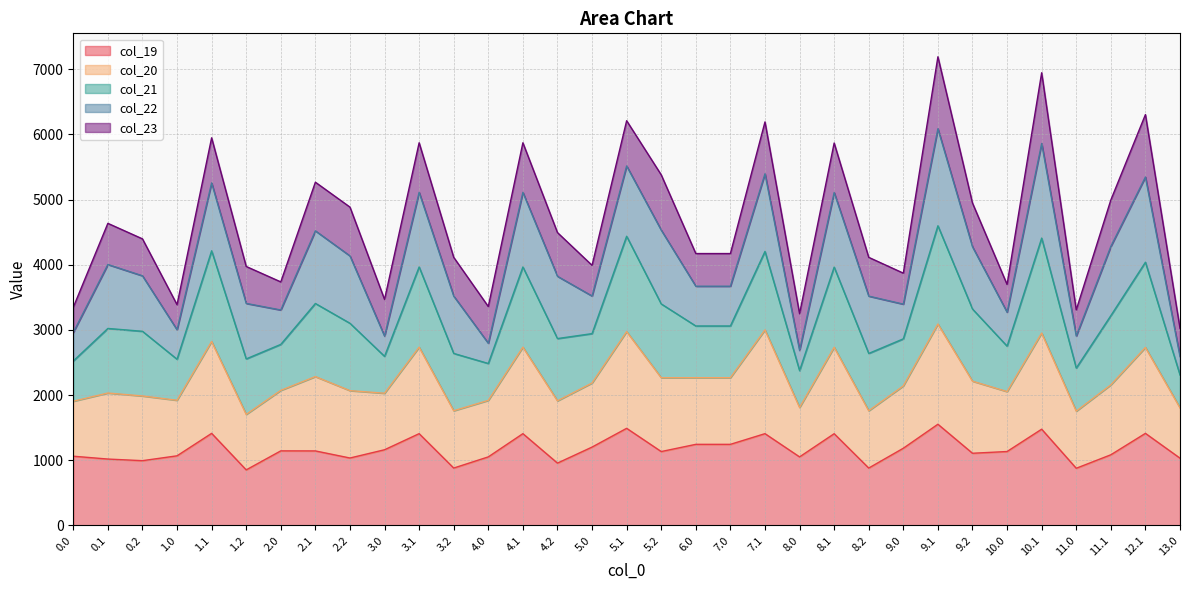

The value of col_19 at 3.0 is 514.8. True or false?

False